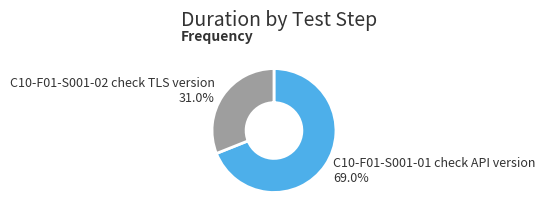

What percentage is NOT represented by C10-F01-S001-02 check TLS version?

69.0%